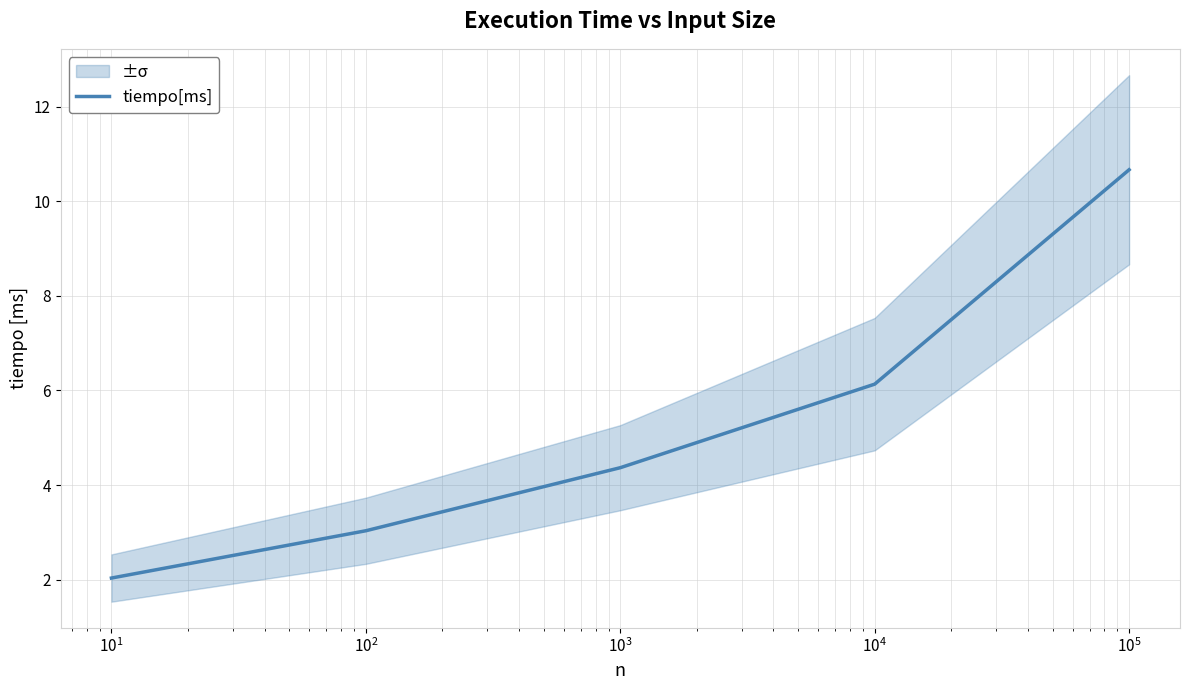

What is the greatest value displayed?

10.7